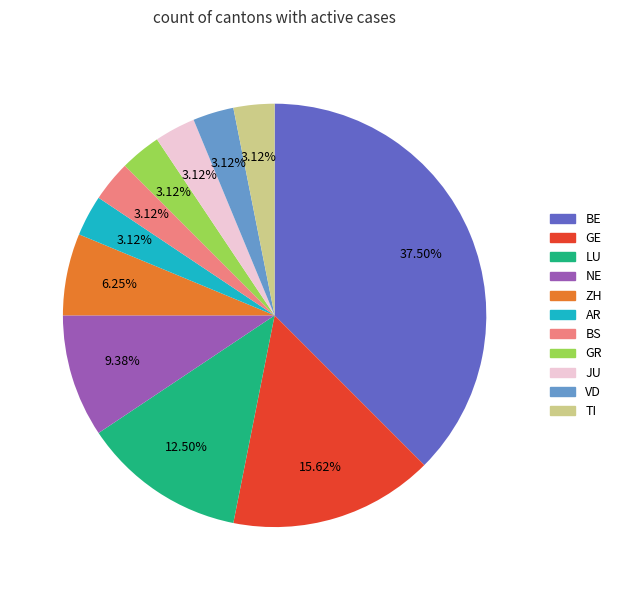

Combined, do GR and BS account for over 50%?

No